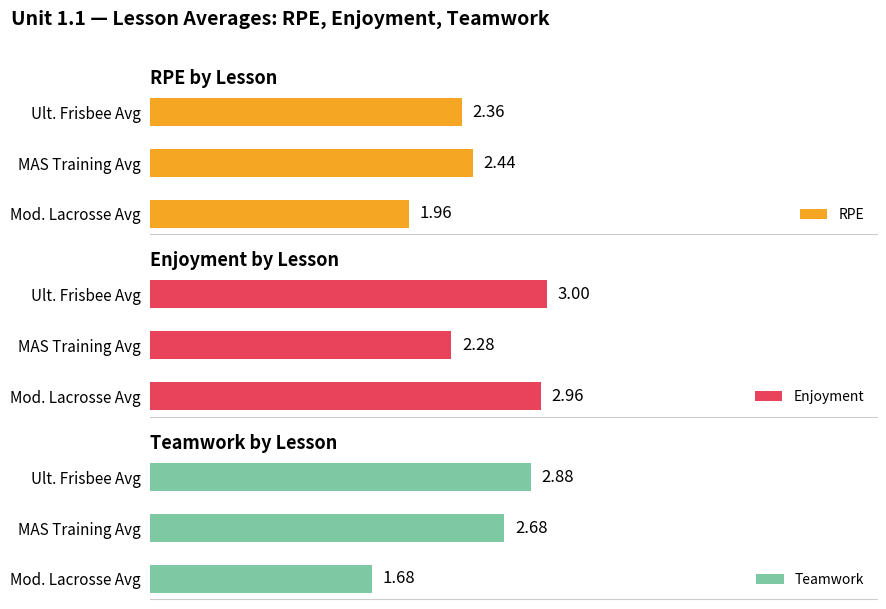

Which series has the largest range (max minus min)?

Teamwork